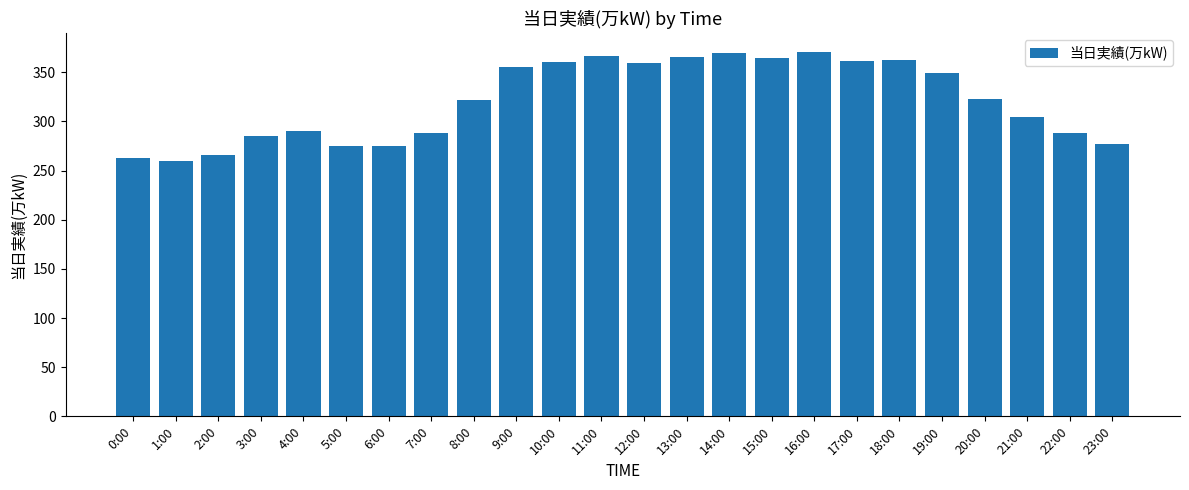

True or false: the data shows 364 at 15:00.

True